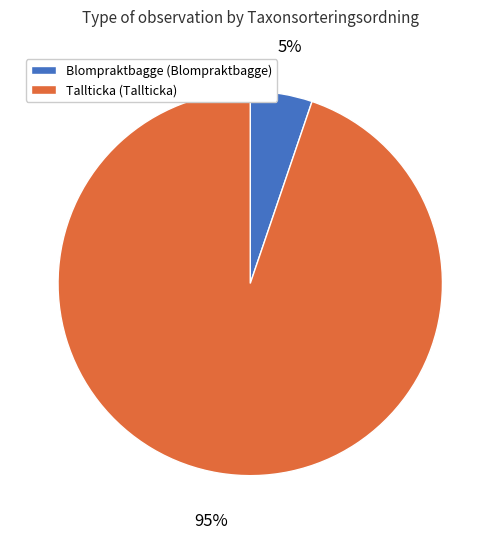

Is there a majority slice in this chart?

Yes